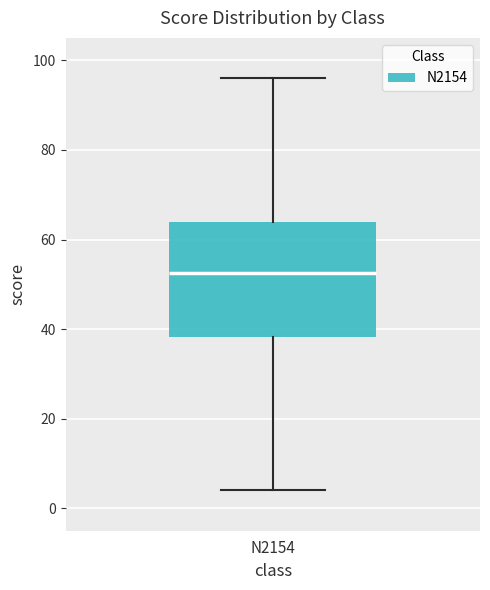

Where is the lower edge of the box for N2154 on the y-axis? The values are not printed on the chart, so give them approximately, as read against the axis.

38